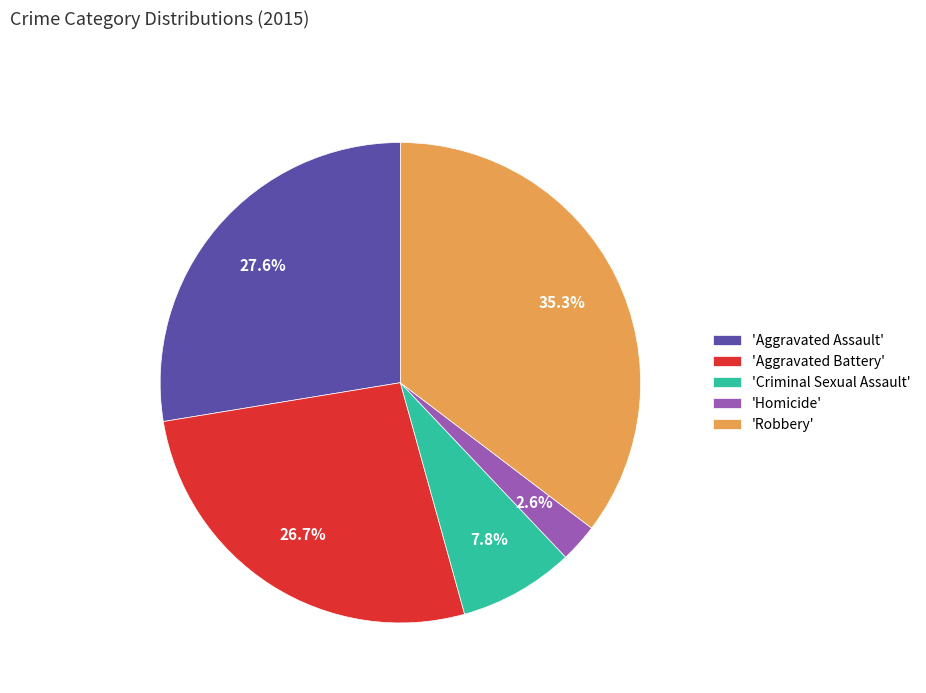

Between 'Criminal Sexual Assault' and 'Aggravated Battery', which is larger?

'Aggravated Battery'